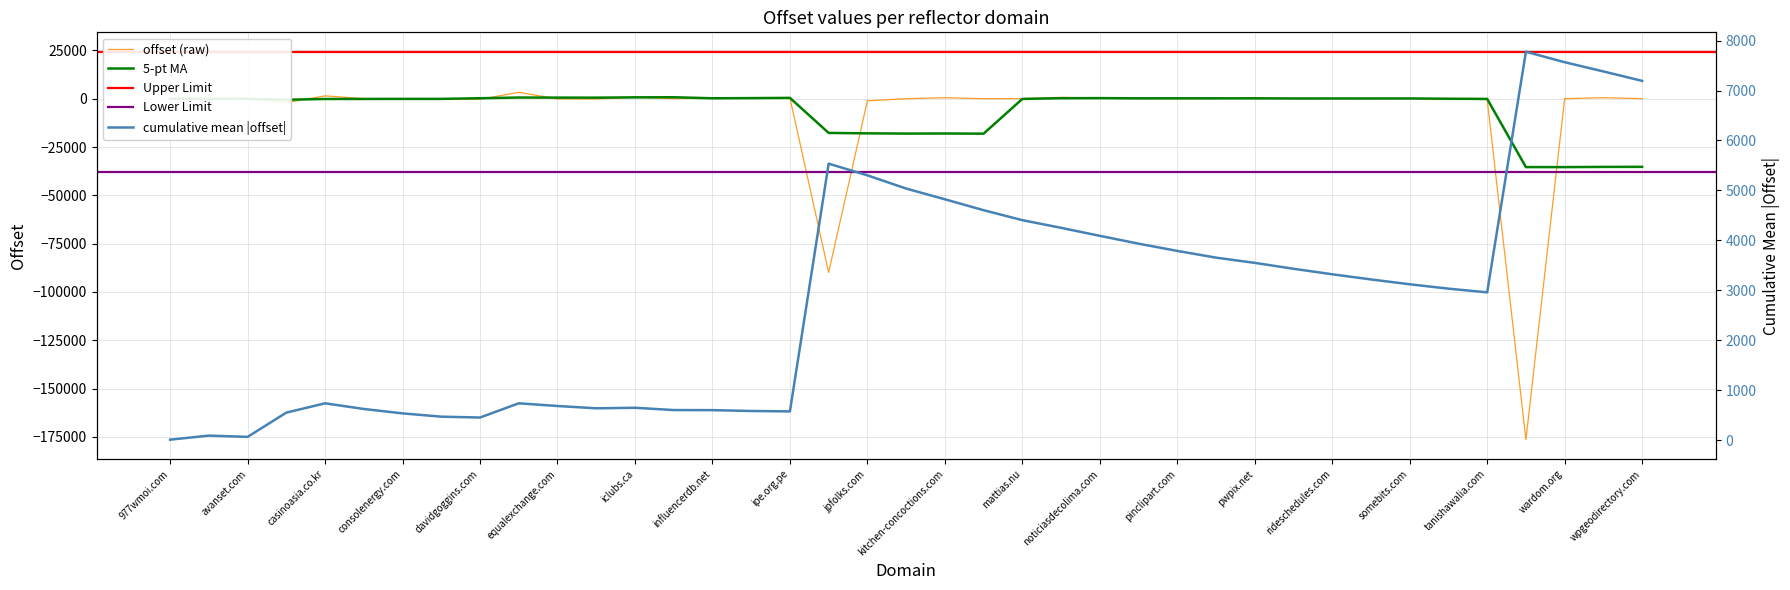

Is this an area chart (filled region under the line)?

No